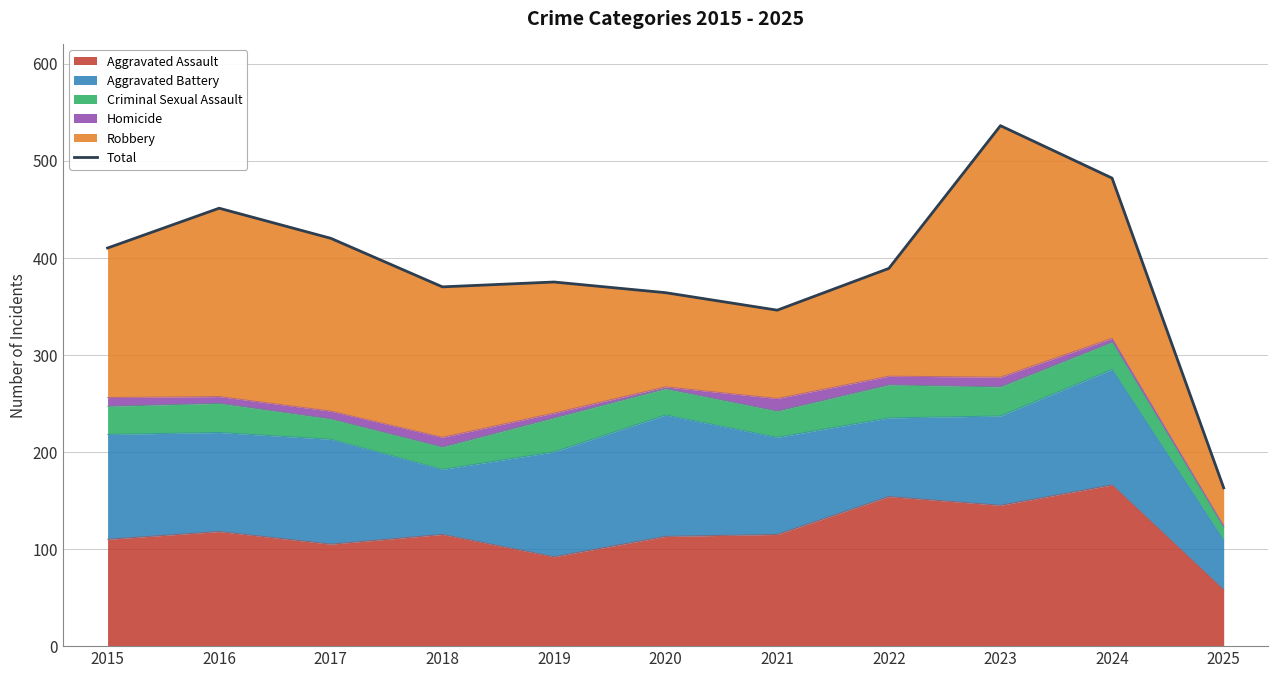

Reading left to right, transcribe all the data shown in this chart.

410	451	420	370	375	364	346	389	536	482	163